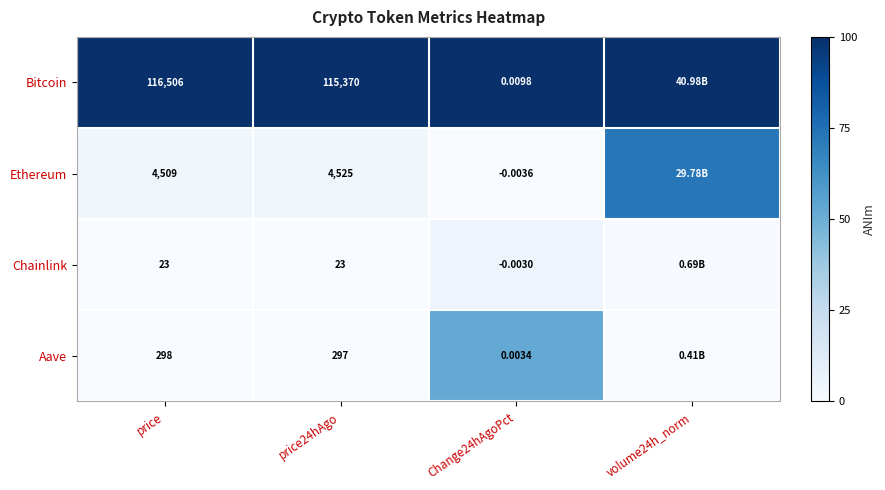

Between price and price24hAgo, which series saw the biggest shift?

Bitcoin